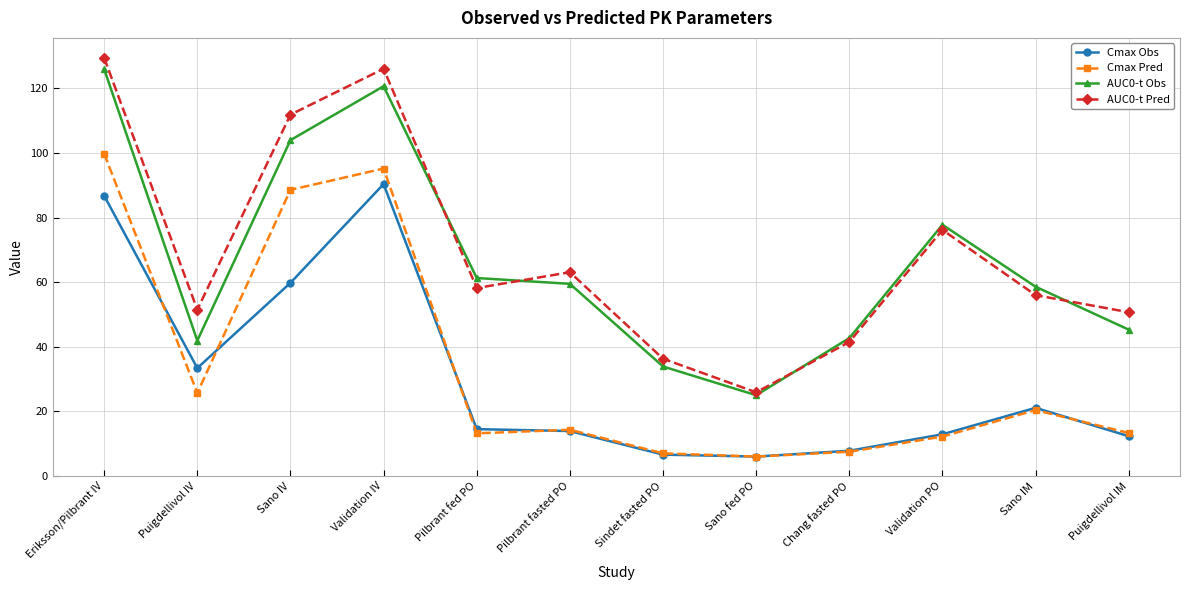

Is the value of Cmax Pred at Sano fed PO greater than the value of AUC0-t Pred at Pilbrant fed PO?

No